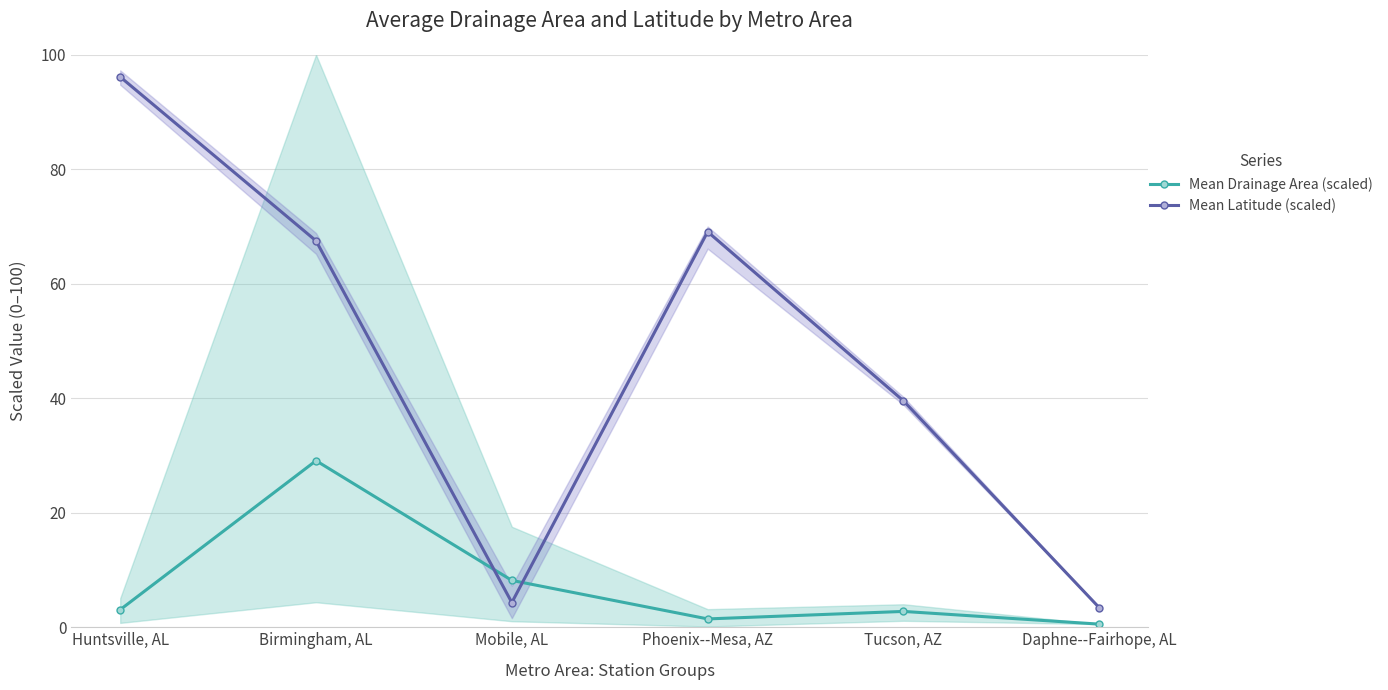

What is the average value of the Mean Latitude (scaled) series?

46.7